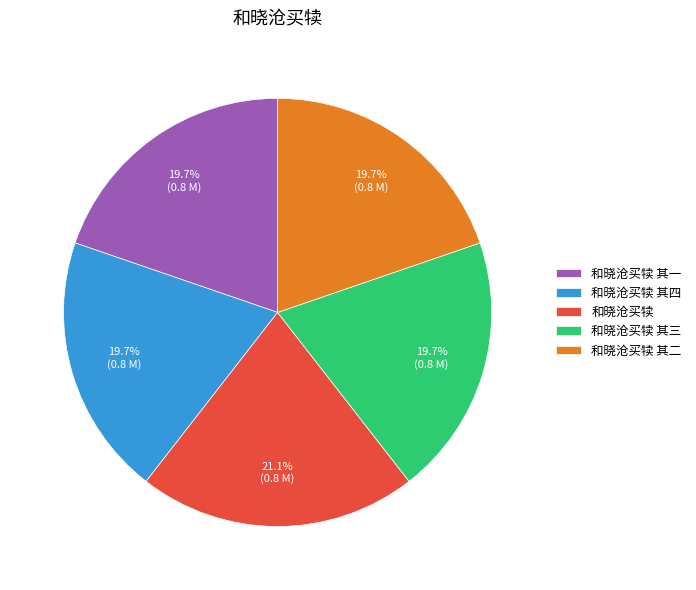

What is the largest slice in the pie chart?

和晓沧买犊